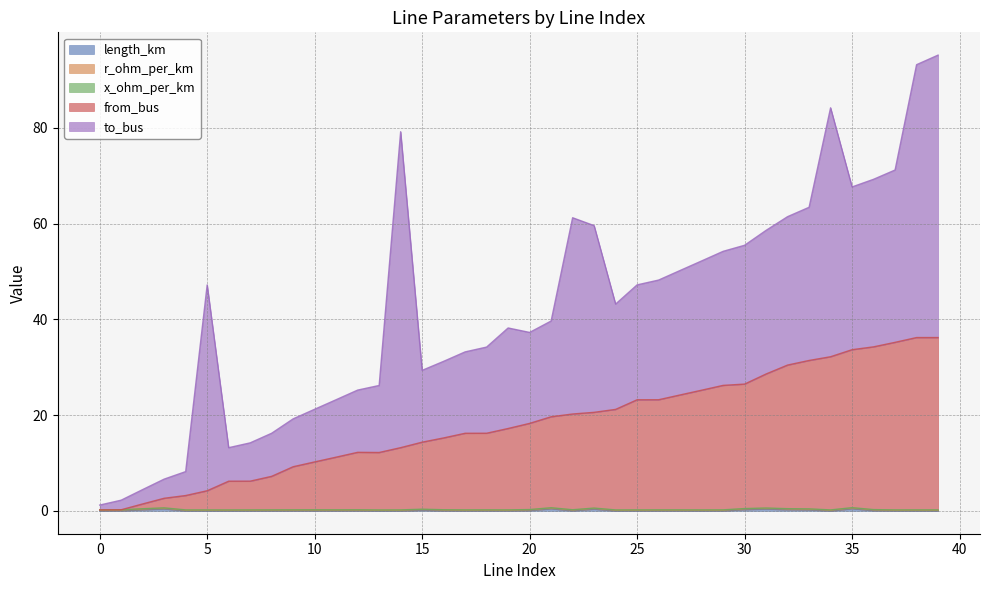

True or false: x_ohm_per_km has more than 0 points higher than both neighbors.

False